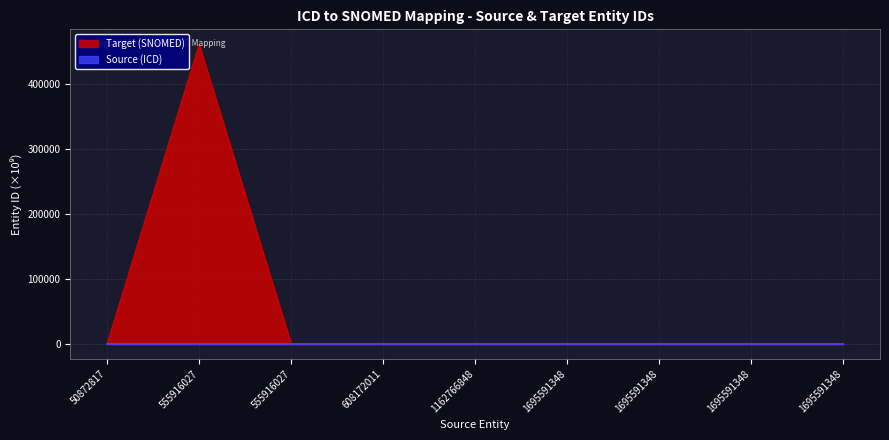

True or false: Target (SNOMED) and Source (ICD) cross at least once.

True